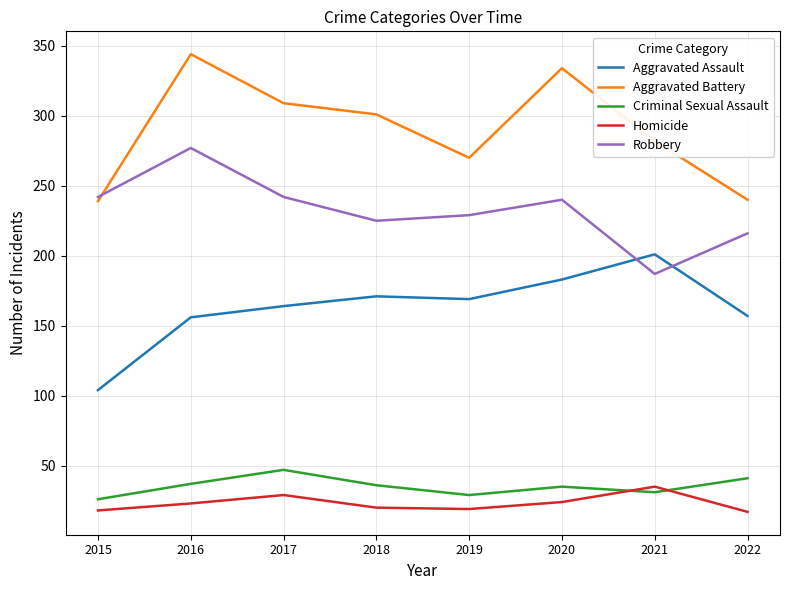

Between 2017 and 2019, which series saw the biggest shift?

Aggravated Battery